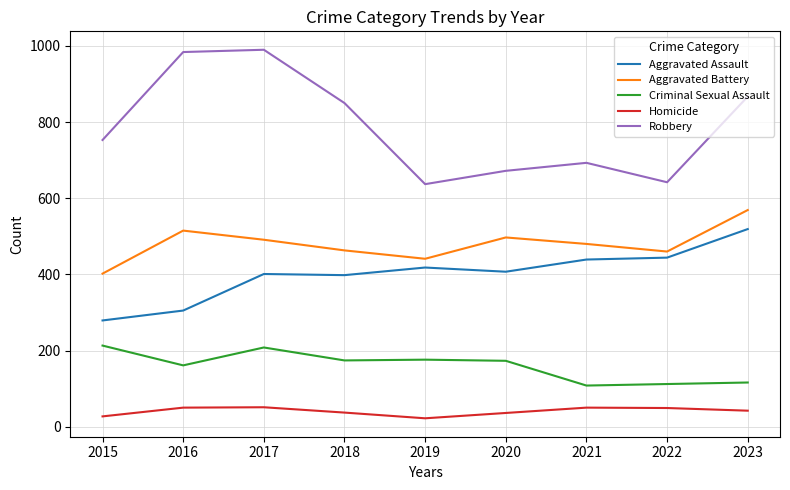

Which series has the widest spread of values?

Robbery